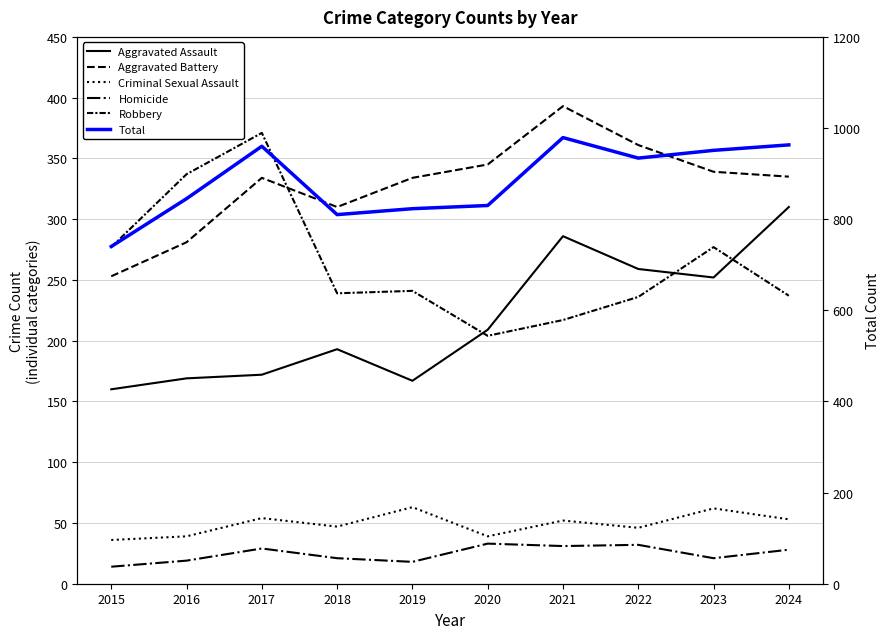

List the labels in order of Criminal Sexual Assault value, smallest first.

2015, 2016, 2020, 2022, 2018, 2021, 2024, 2017, 2023, 2019